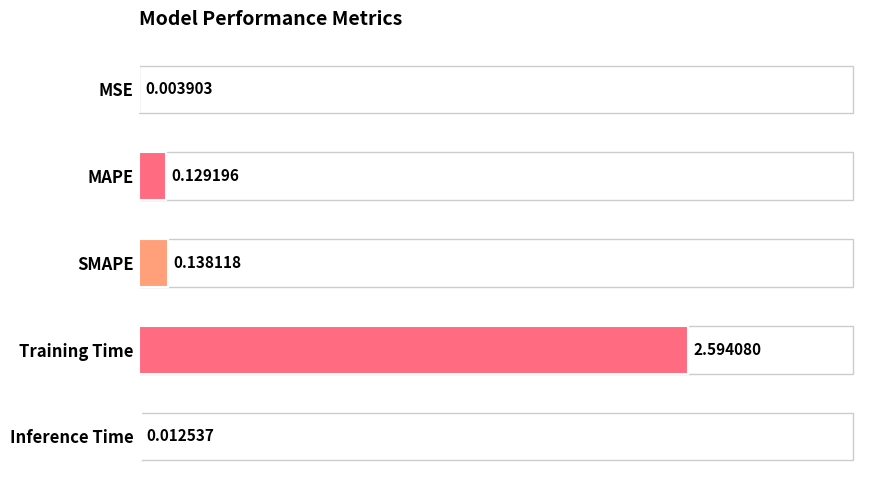

What is the maximum value shown in the chart?

2.6